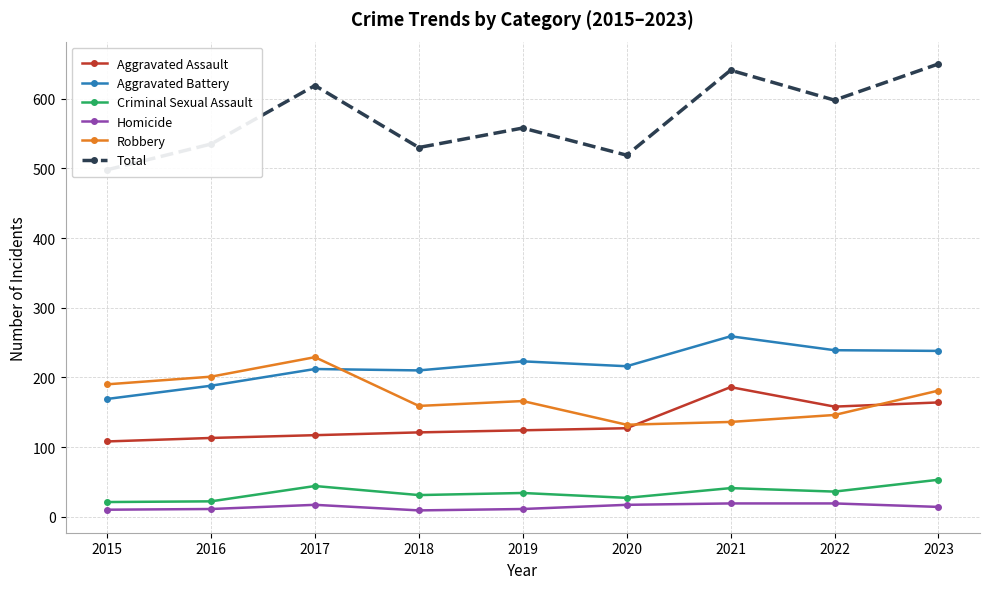

Where is the first local minimum for Aggravated Assault?

2022